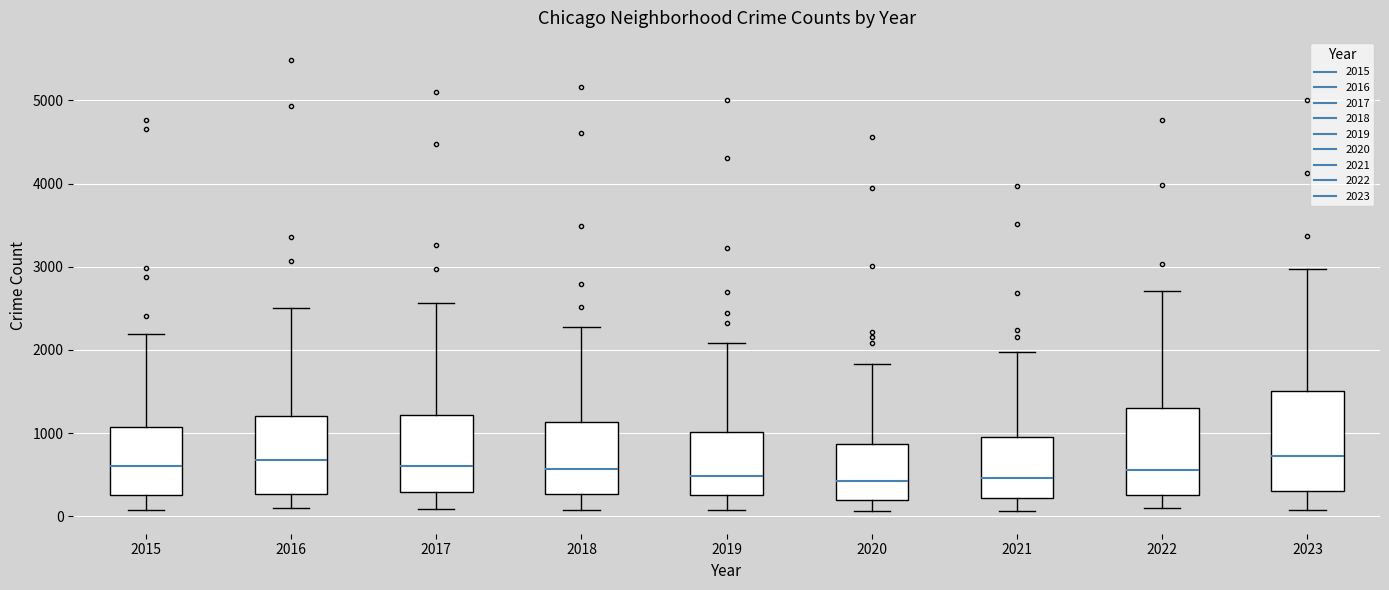

Comparing the boxes themselves (not the whiskers), which one is the tallest?

2023